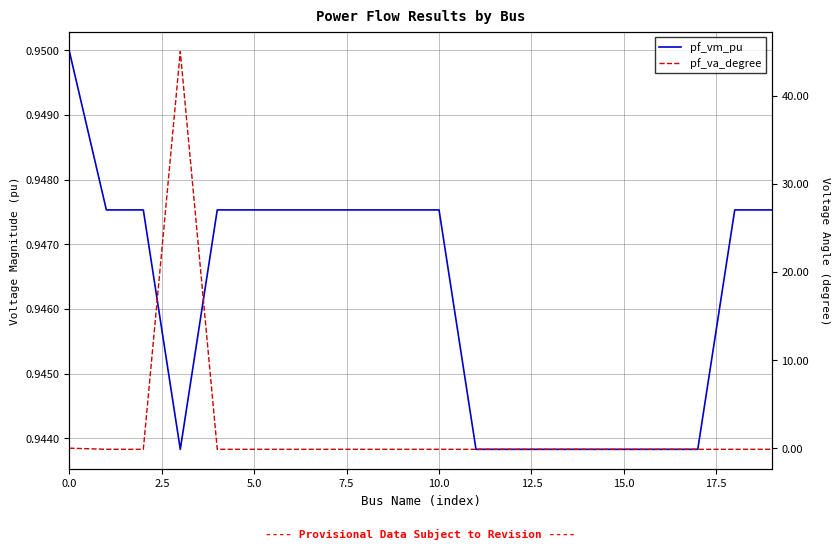

How many values in the pf_va_degree series are below 0?

19